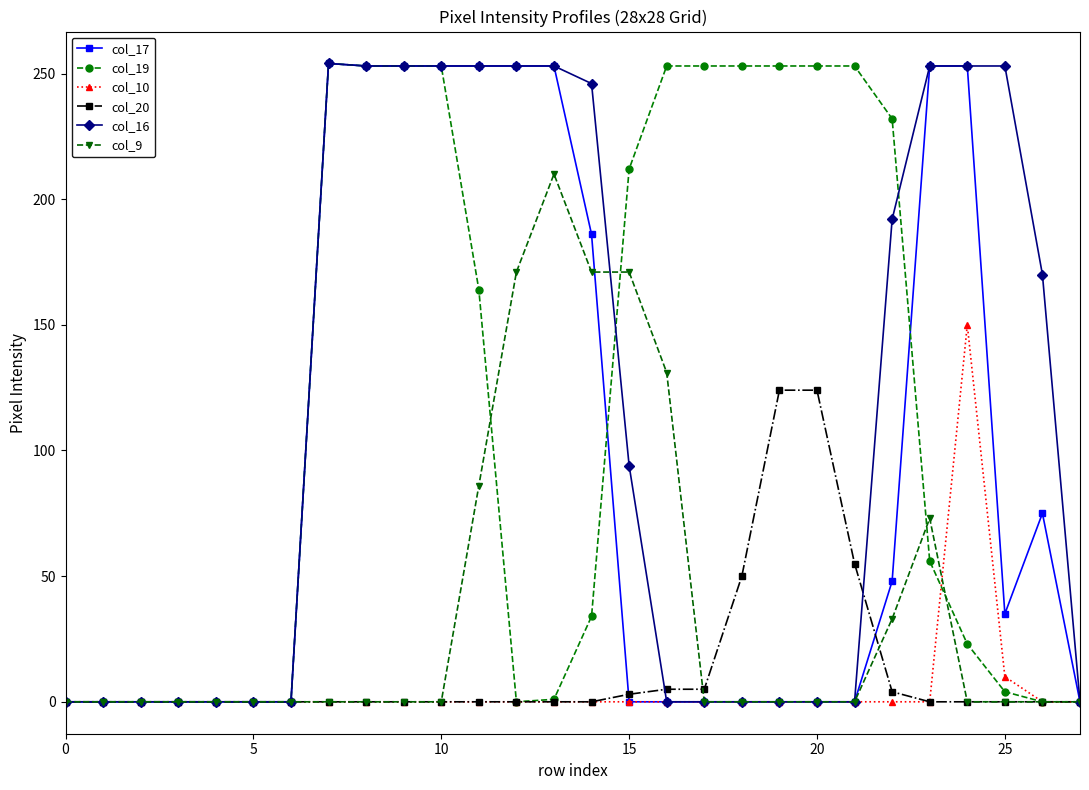

What is the difference between the maximum and second lowest values in the col_20 series?

124